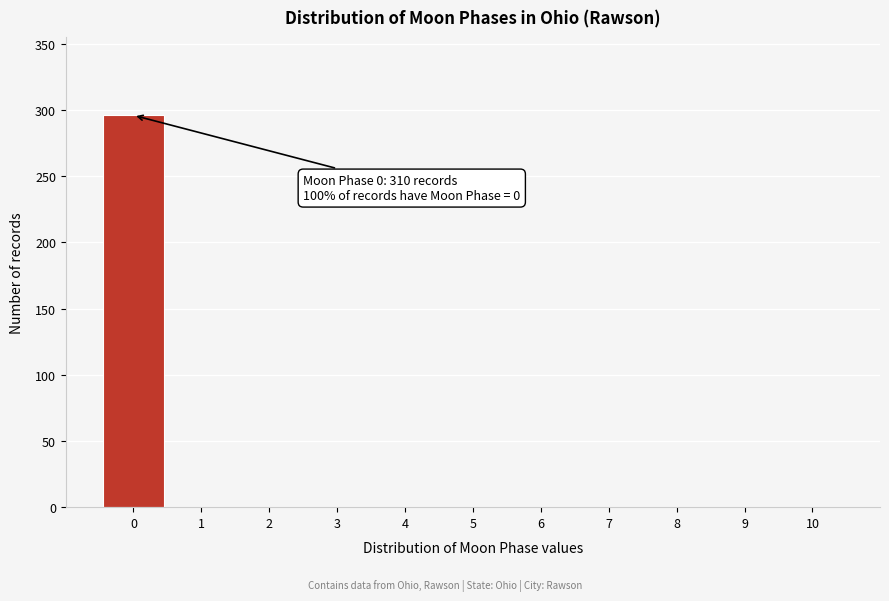

Over which range of the x-axis is the bar tallest?

-0.5 to 0.5